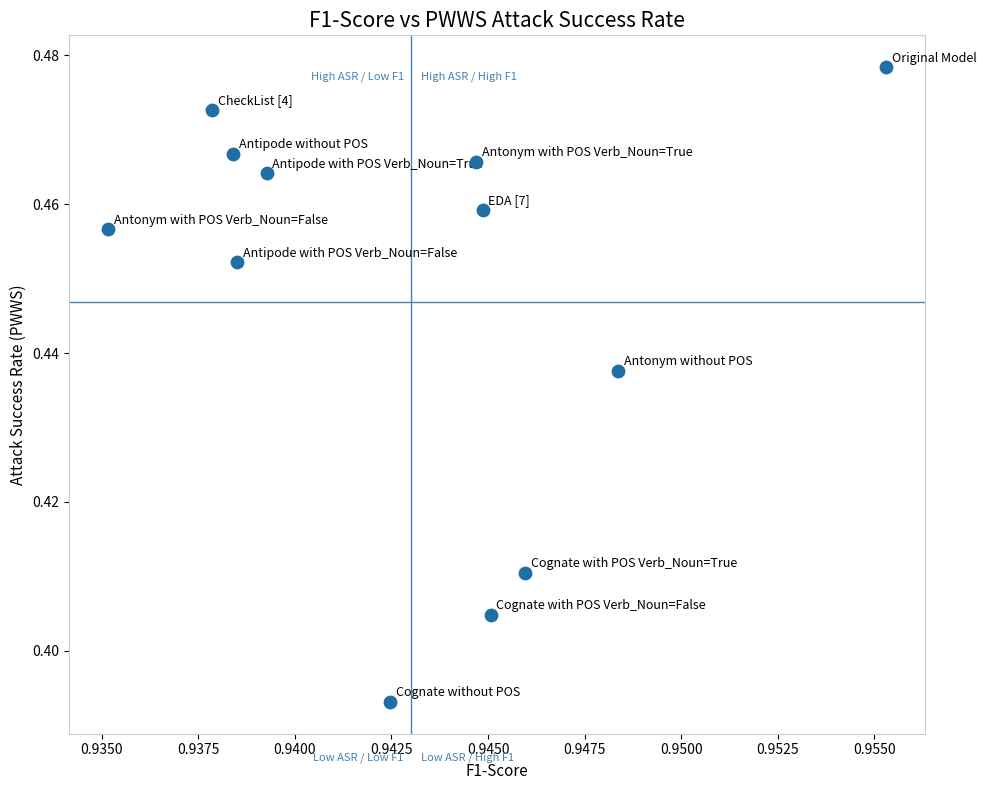

What is the average X value?

0.9